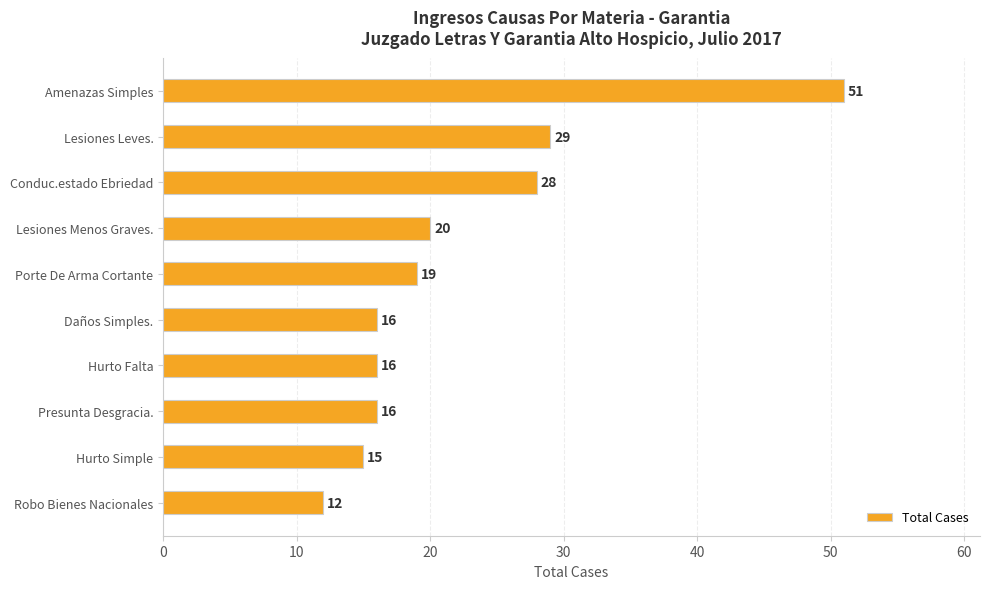

Reading top to bottom, transcribe all the data shown in this chart.

51	29	28	20	19	16	16	16	15	12